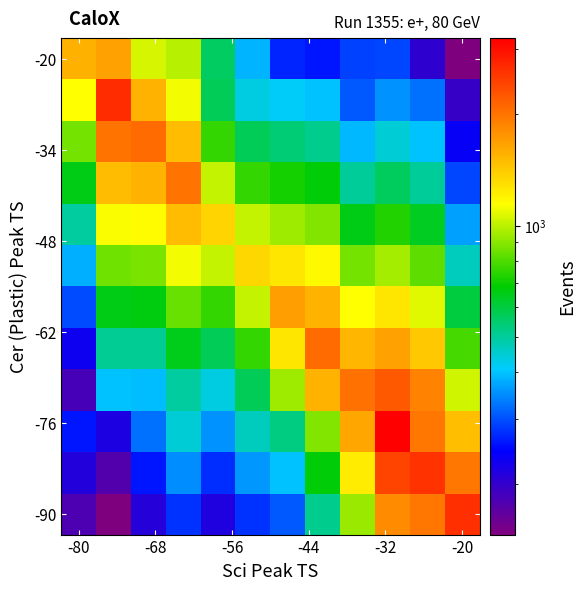

At which category is the sum across all series the highest?

9